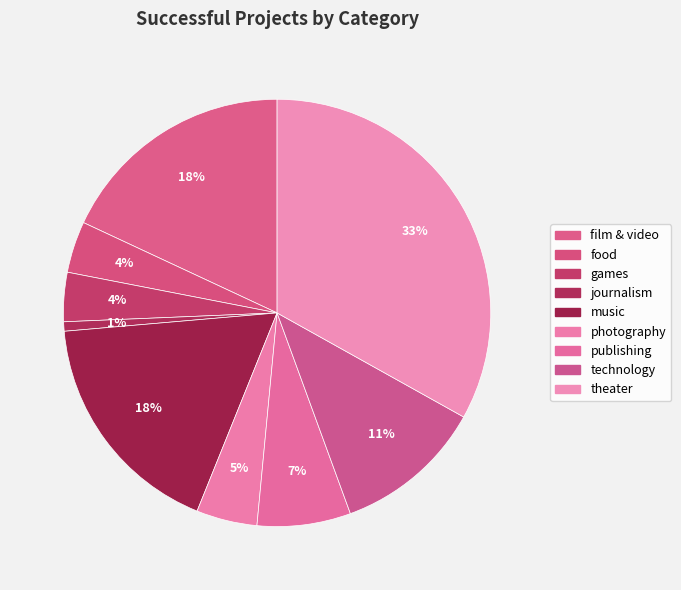

What is the change in value from photography to theater?

+161